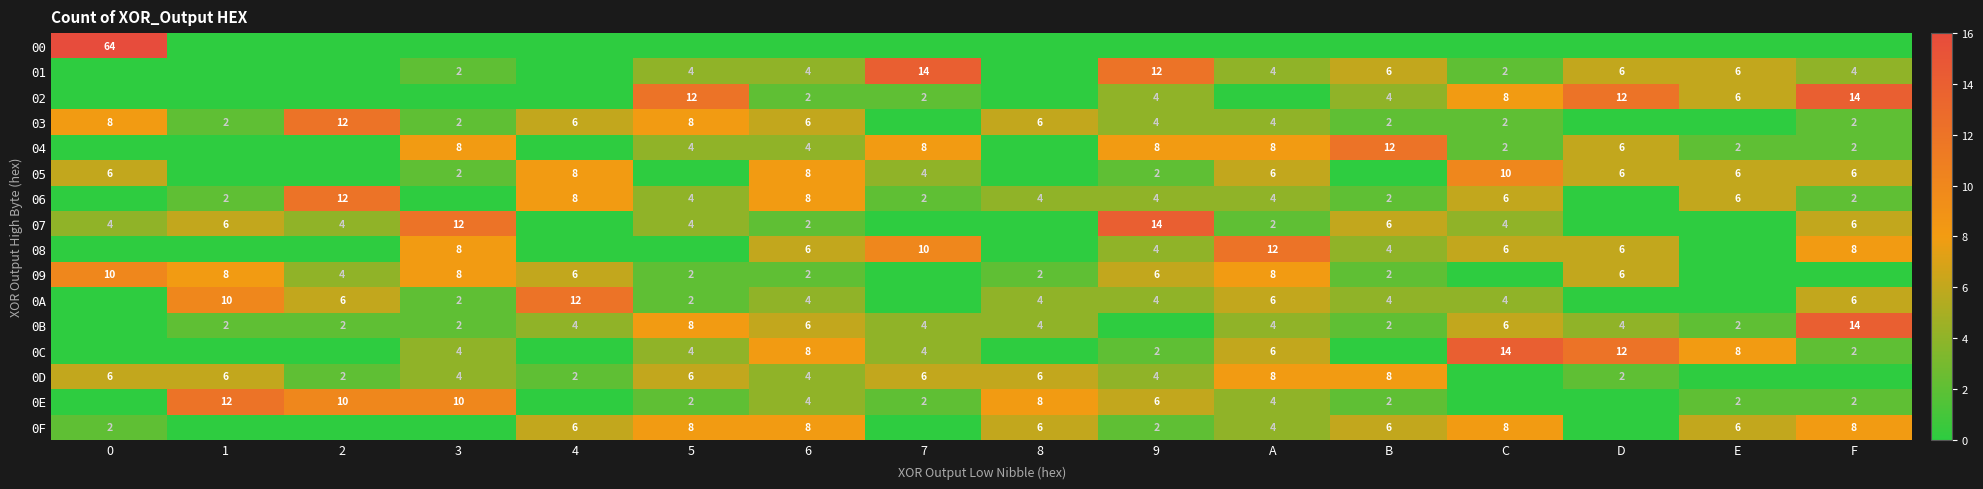

What is the sum of the 01 values at 9 and F?

16